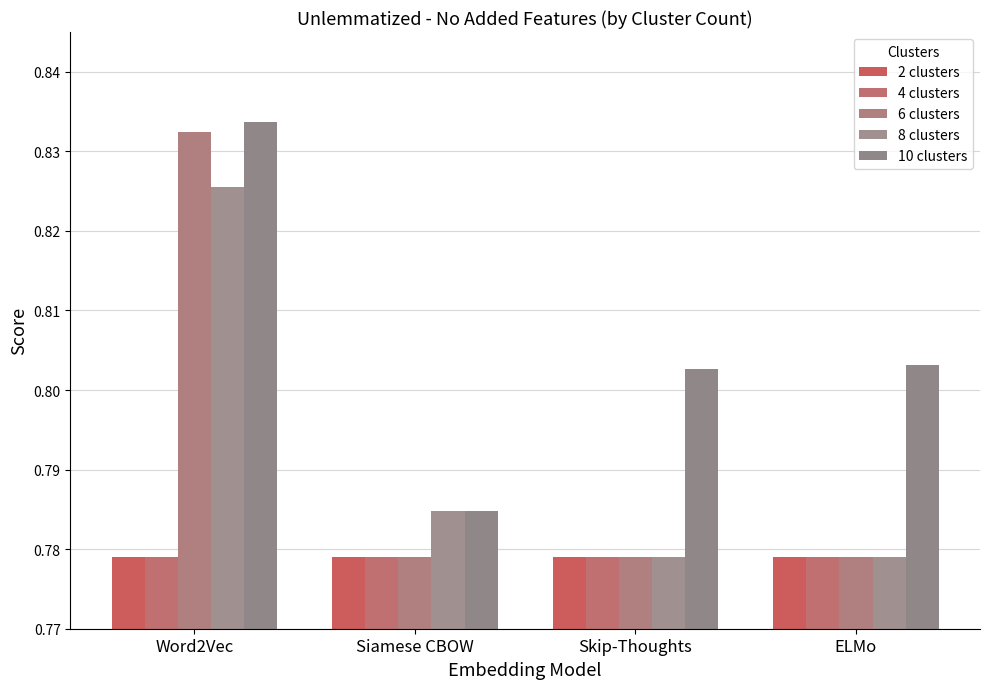

Which series has the widest spread of values?

6 clusters